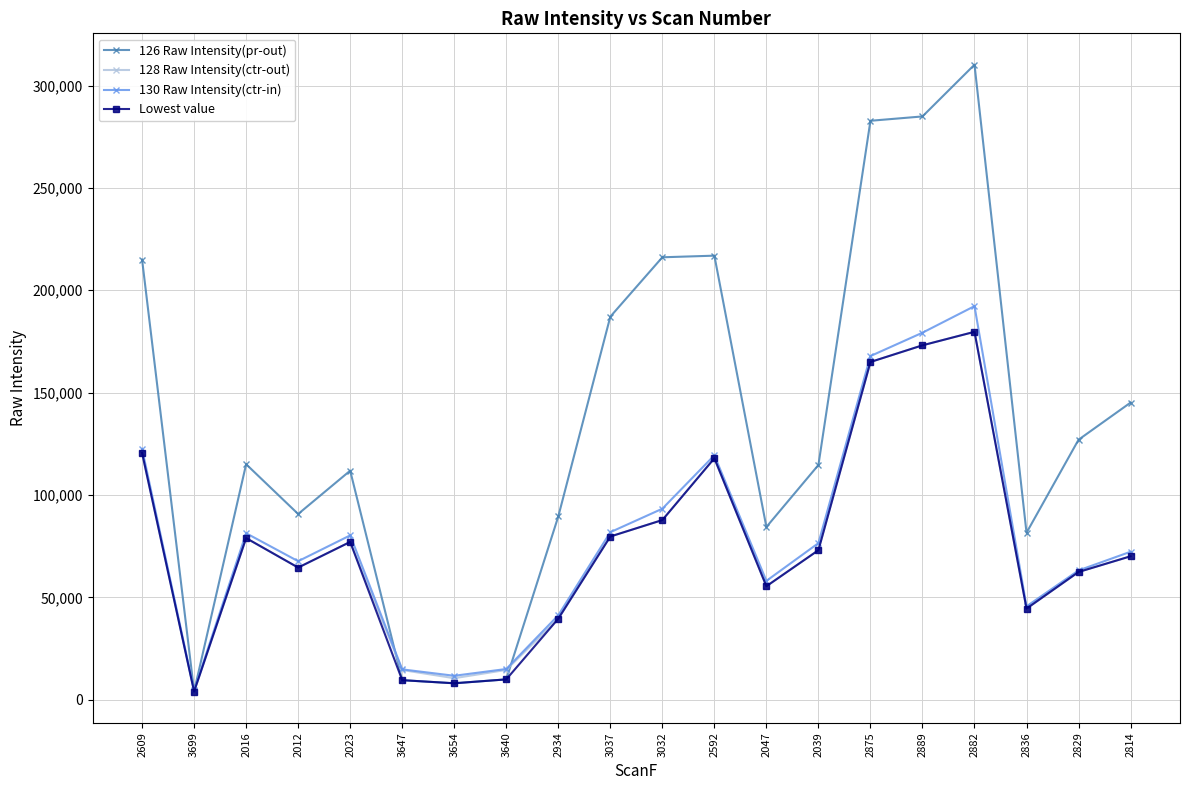

What is the sum of the 126 Raw Intensity(pr-out) values at 3647 and 2039?

124182.2